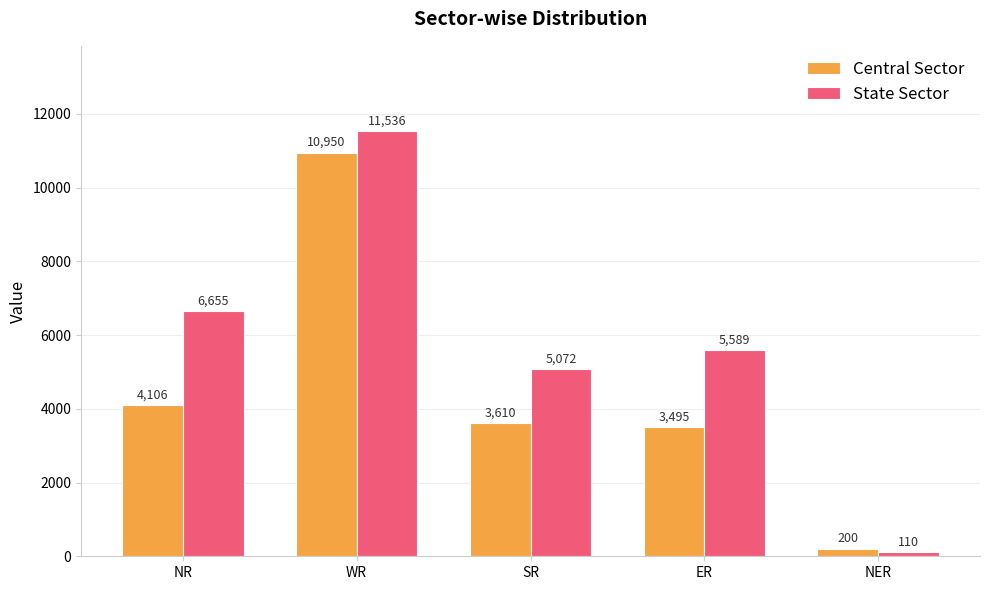

What is the difference between the highest and lowest values at NR?

2549